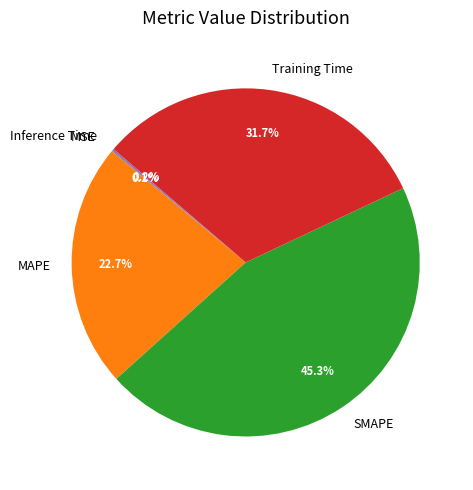

What is the largest slice in the pie chart?

SMAPE